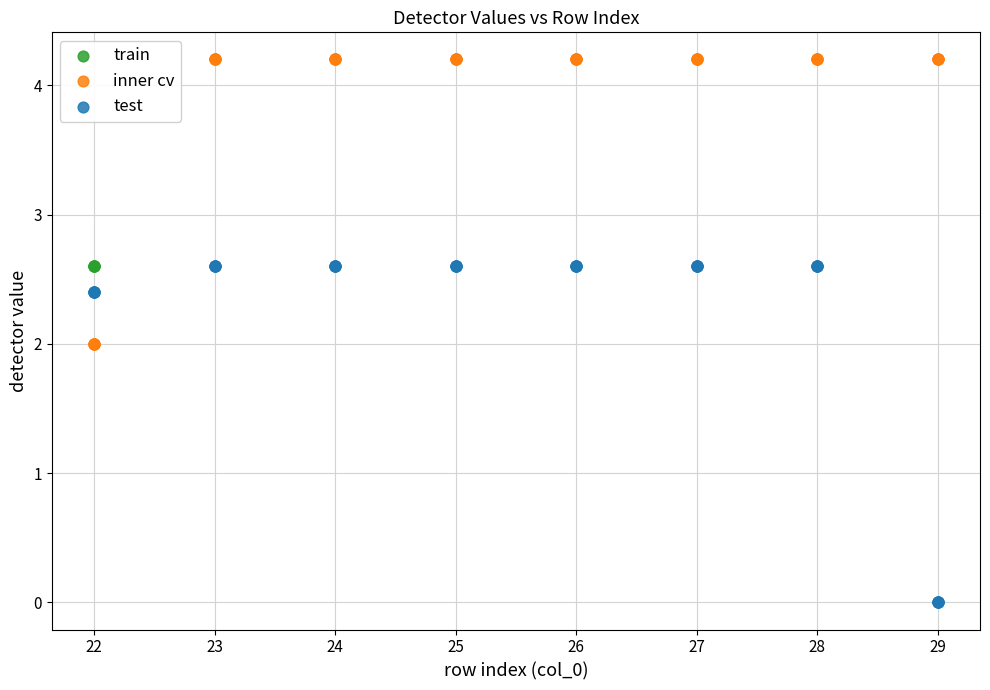

Which series contains the lowest Y value?

test